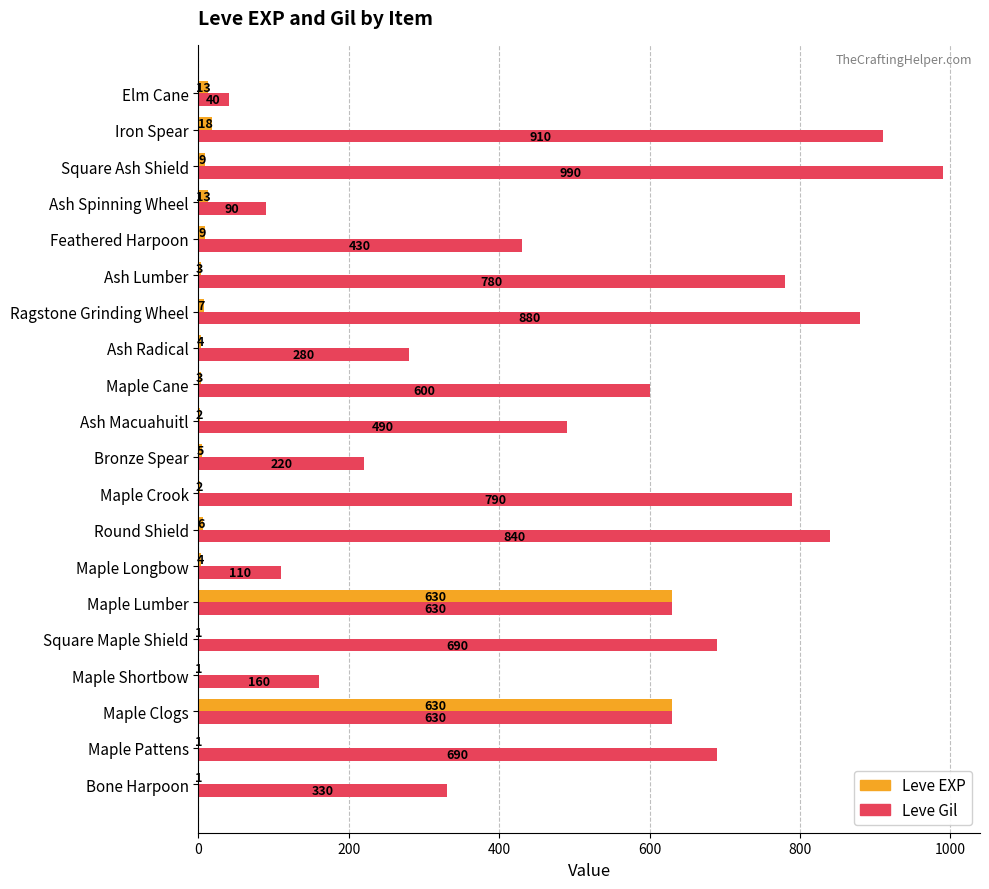

What is the greatest value displayed?

990